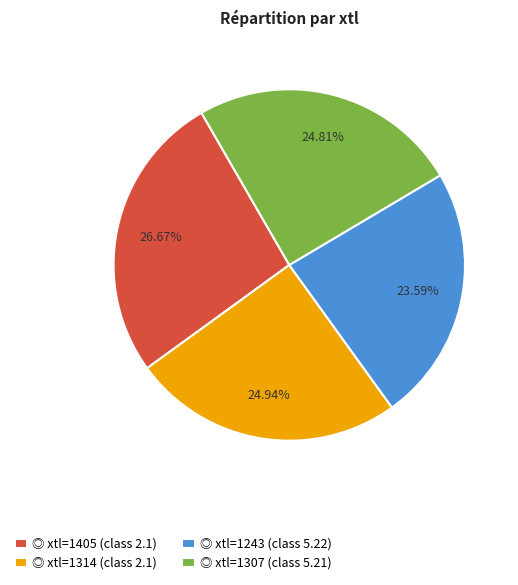

Combined, do ◎ xtl=1243 (class 5.22) and ◎ xtl=1314 (class 2.1) account for over 50%?

No